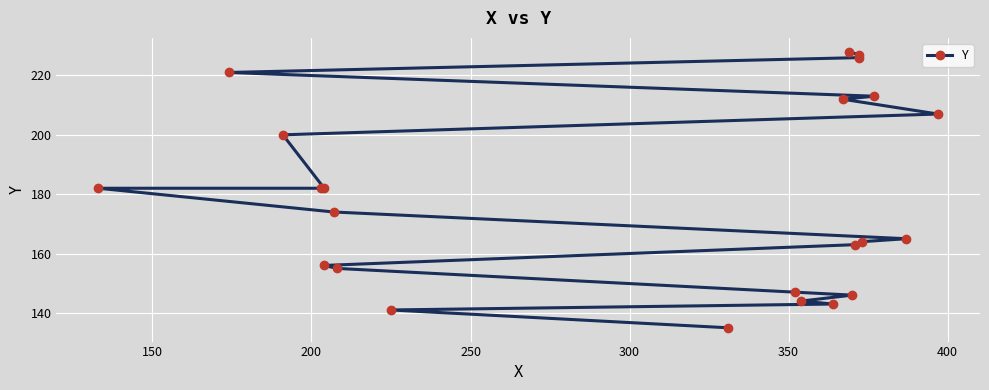

Reading left to right, list all the values displayed in this chart.

135	141	143	144	146	147	155	156	163	164	165	174	182	182	182	200	207	212	213	221	226	227	228